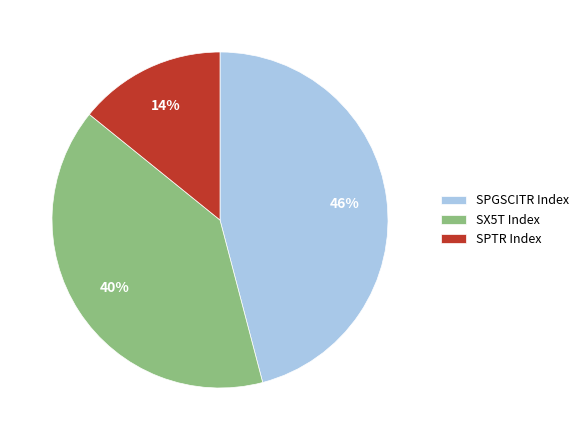

Rank the categories by value from lowest to highest.

SPTR Index, SX5T Index, SPGSCITR Index